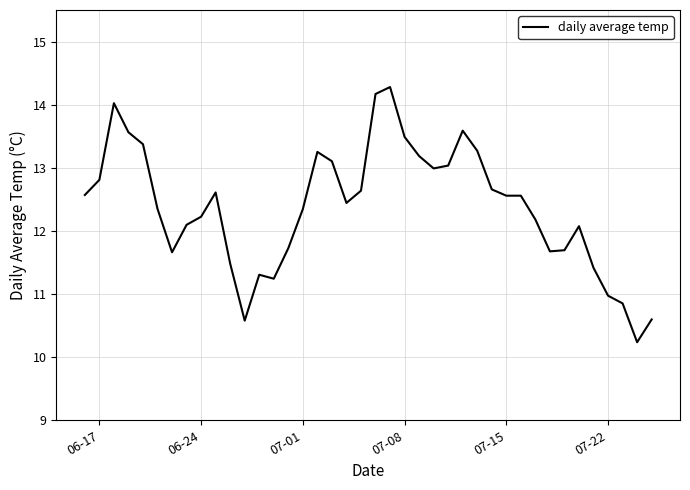

What is the difference between the maximum and minimum values?

4.0